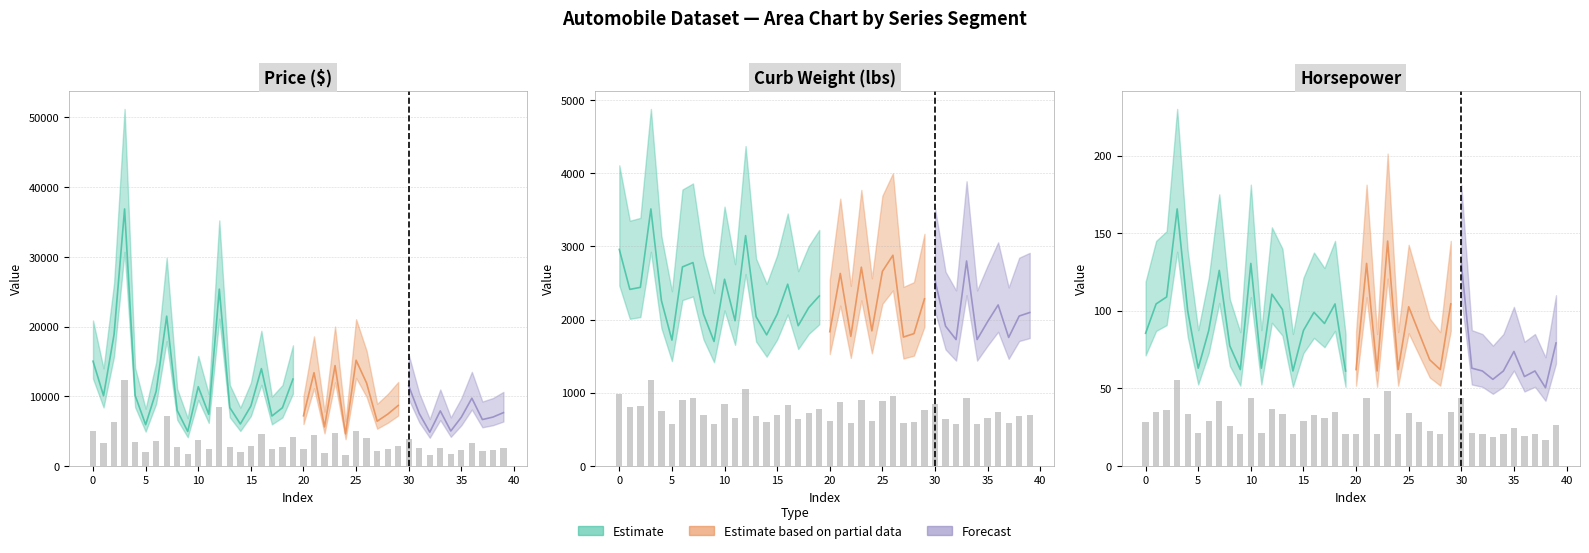

What is the minimum value shown in the chart?

16.8